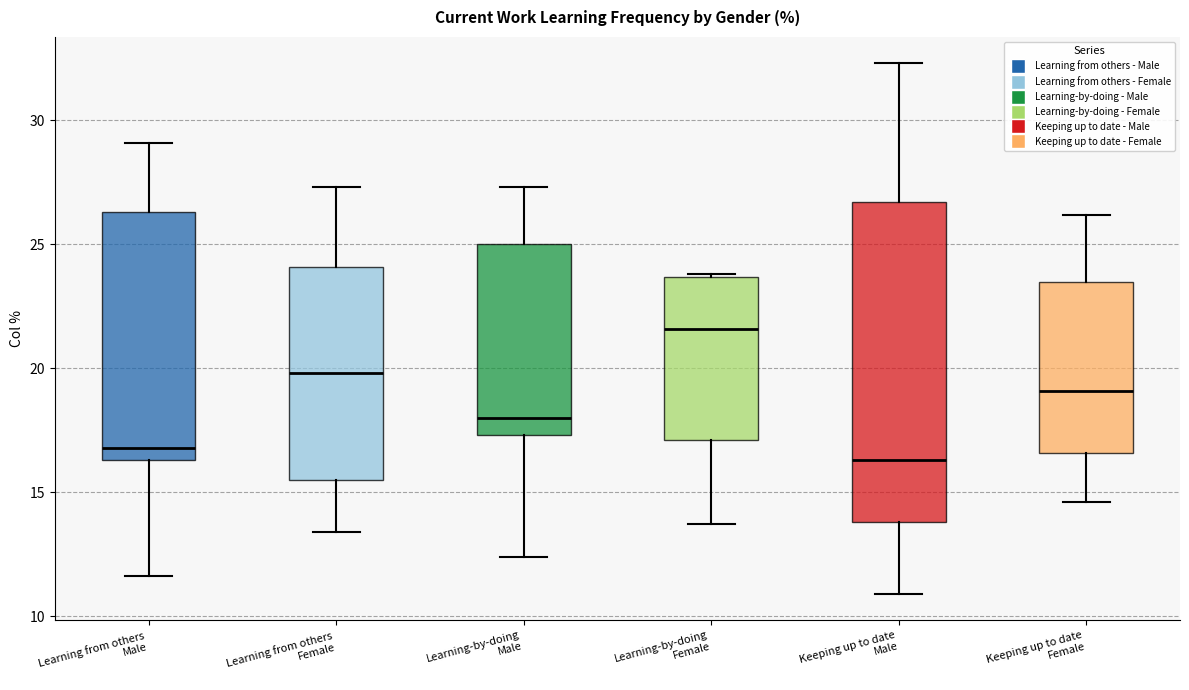

Reading left to right, transcribe this box plot: for each box, give where its median line is, the range the box spans, and where its two whiskers end, as read against the y-axis. The values are not printed on the chart, so give them approximately, as read against the axis.

Learning from others Male: median 17.0, box 16.5 to 26.5, whiskers 11.5 to 29.0
Learning from others Female: median 20.0, box 15.5 to 24.0, whiskers 13.5 to 27.5
Learning-by-doing Male: median 18.0, box 17.5 to 25.0, whiskers 12.5 to 27.5
Learning-by-doing Female: median 21.5, box 17.0 to 23.5, whiskers 13.5 to 24.0
Keeping up to date Male: median 16.5, box 14.0 to 26.5, whiskers 11.0 to 32.5
Keeping up to date Female: median 19.0, box 16.5 to 23.5, whiskers 14.5 to 26.0